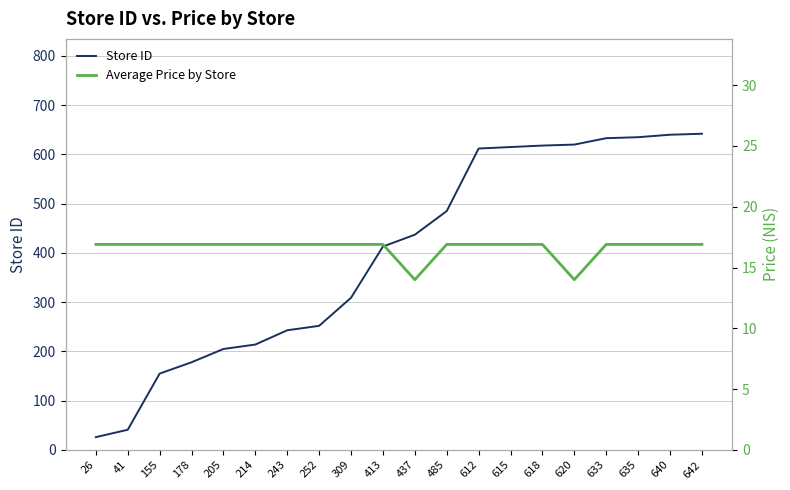

Where does the Store ID series first go above 437?

485